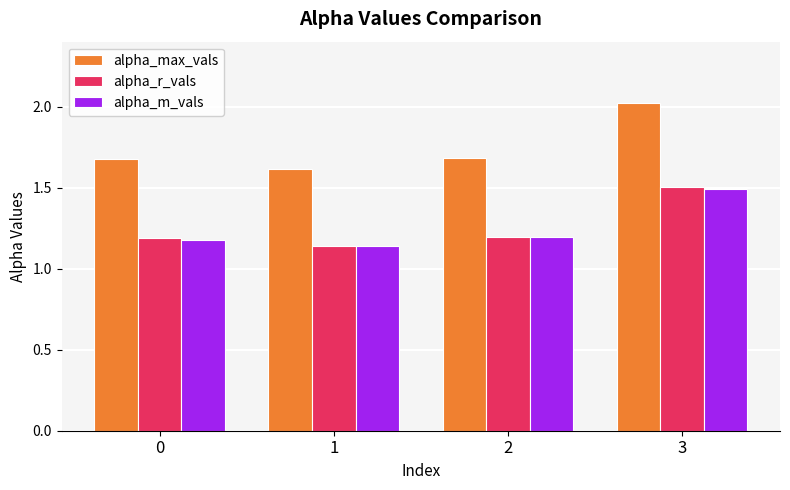

At which label is alpha_r_vals closest to 1?

1